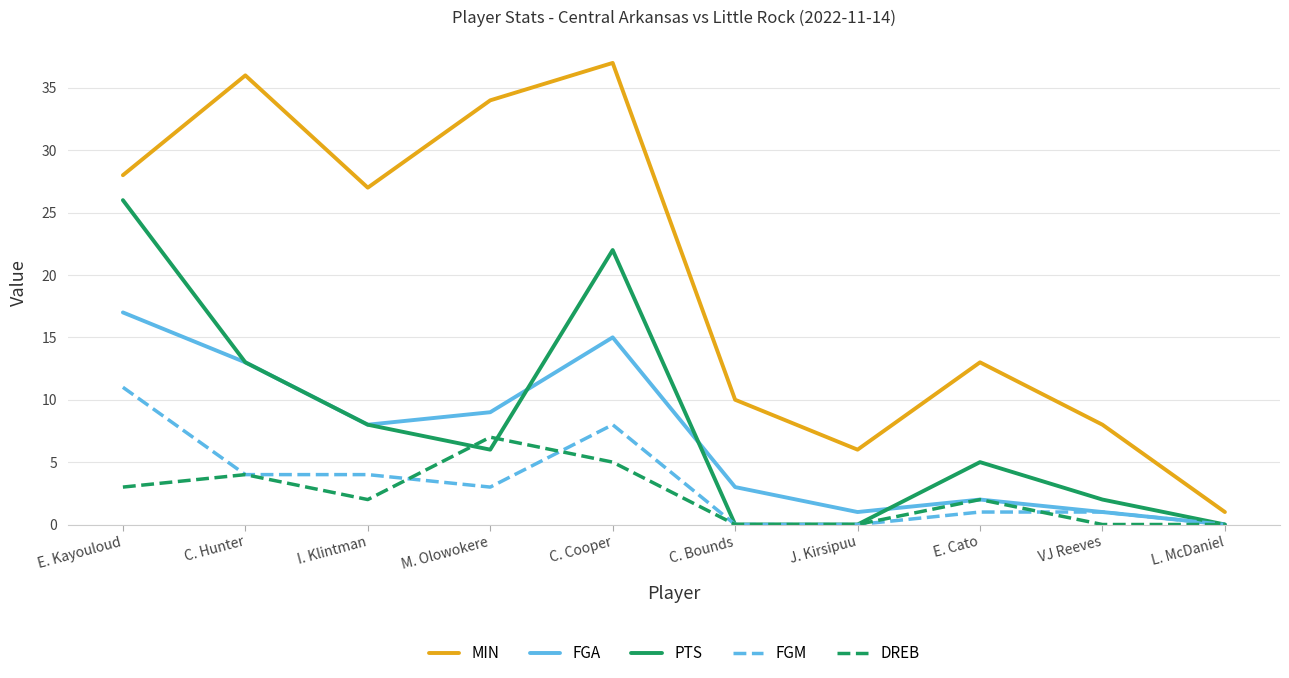

Which category has the highest value in the MIN series?

C. Cooper